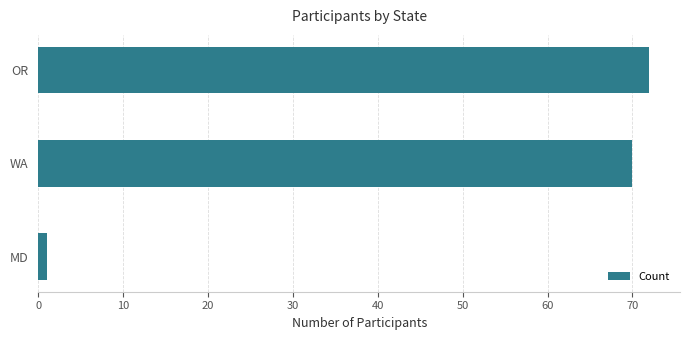

Count the number of categories in the chart.

3